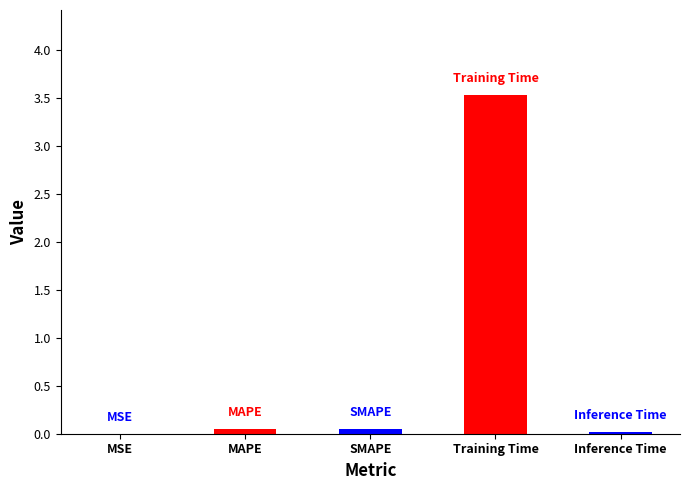

How many data points does each series have?

5